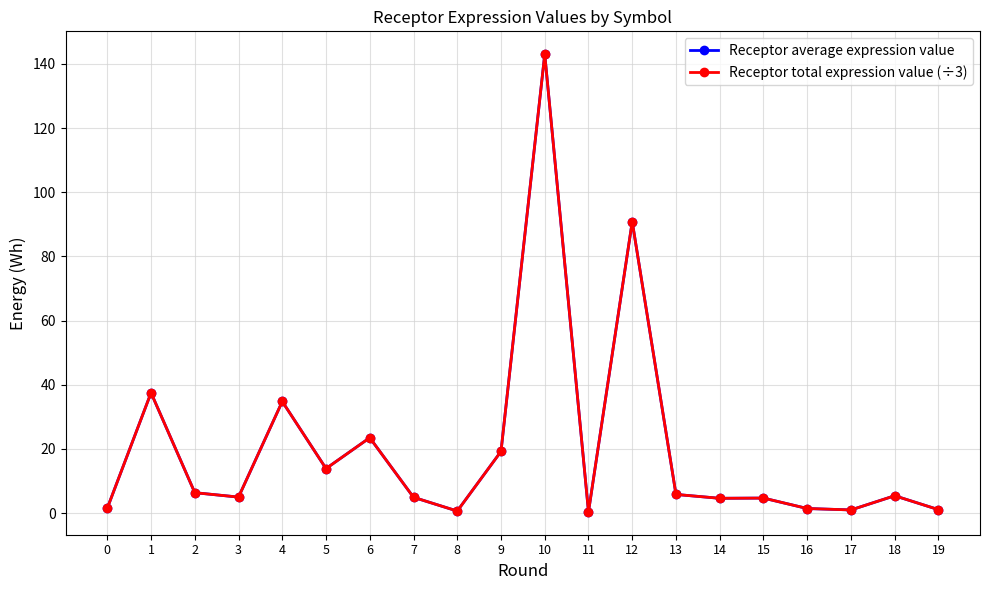

How many interior local valleys does the Receptor average expression value series have?

6